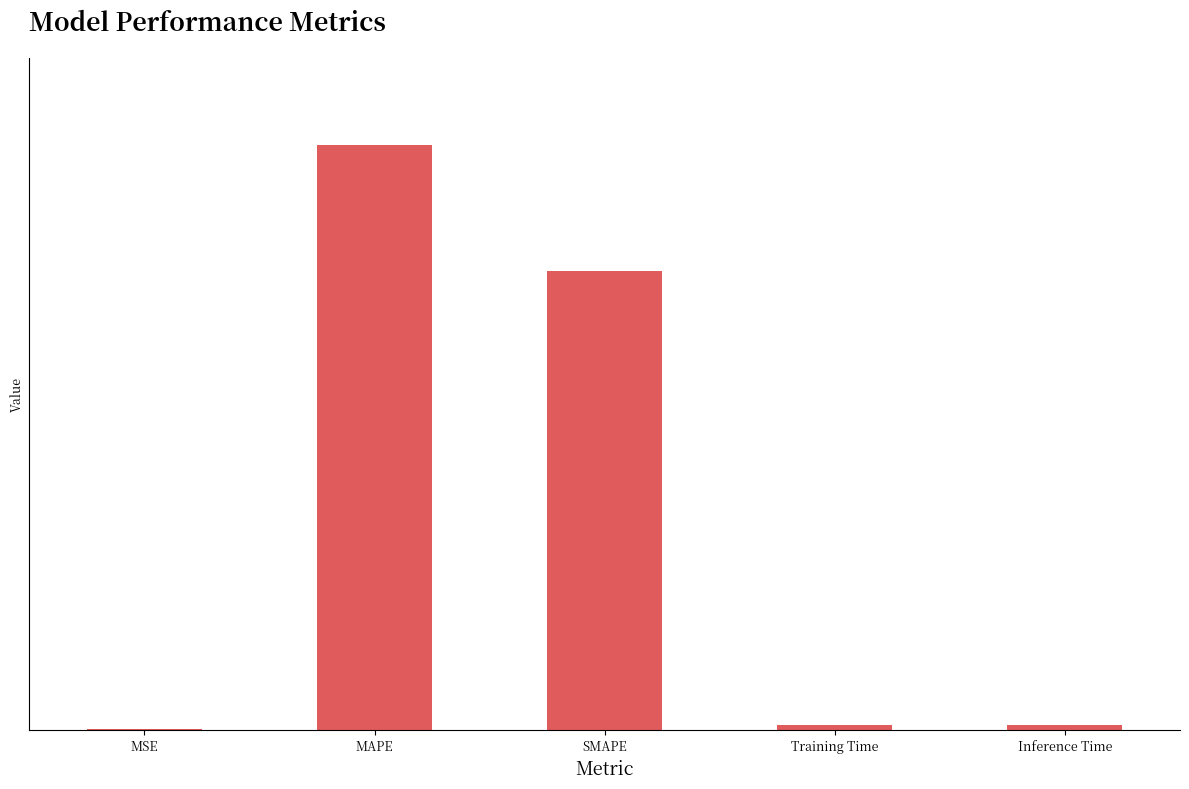

The chart shows a value of 0.1 at Inference Time. True or false?

False